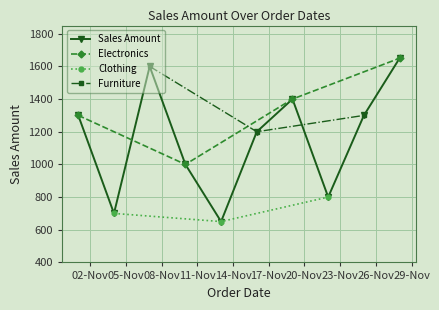

How many interior local valleys does the Sales Amount series have?

3